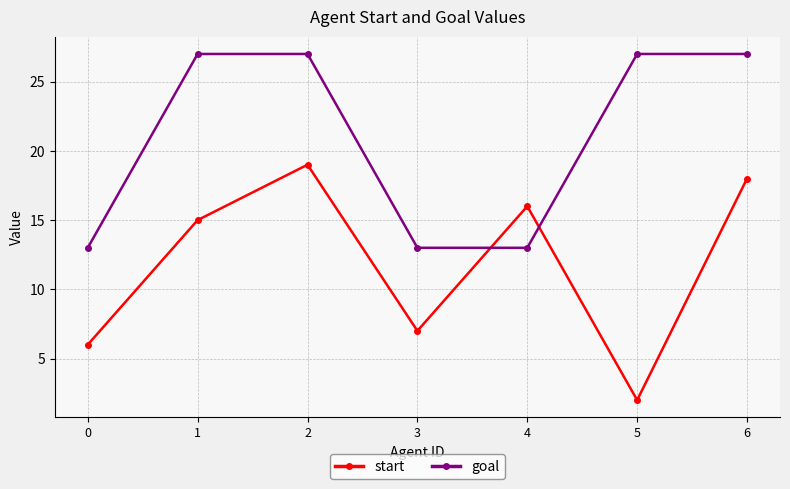

What is the difference between the second highest and minimum values in the start series?

16